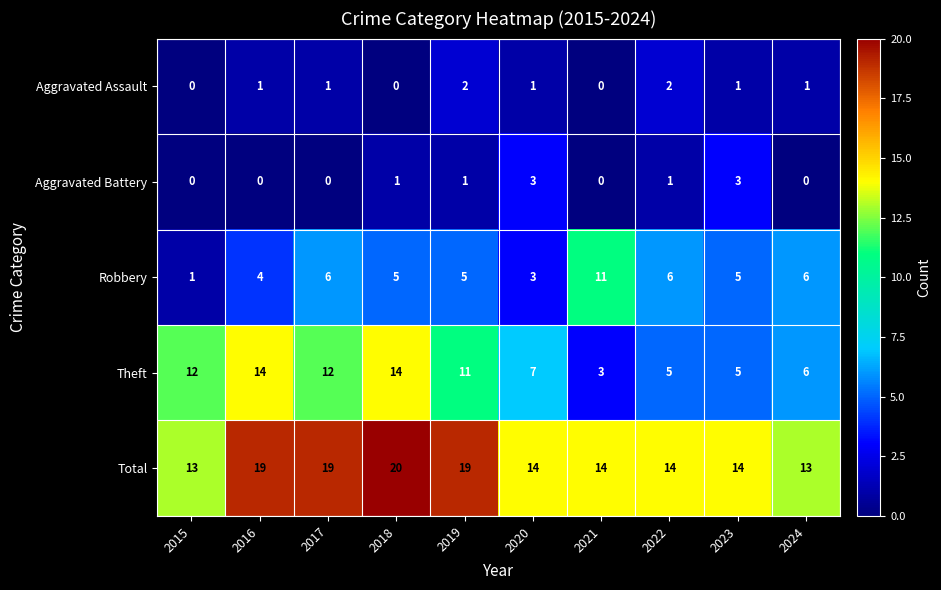

What is the average value of the Theft series?

9